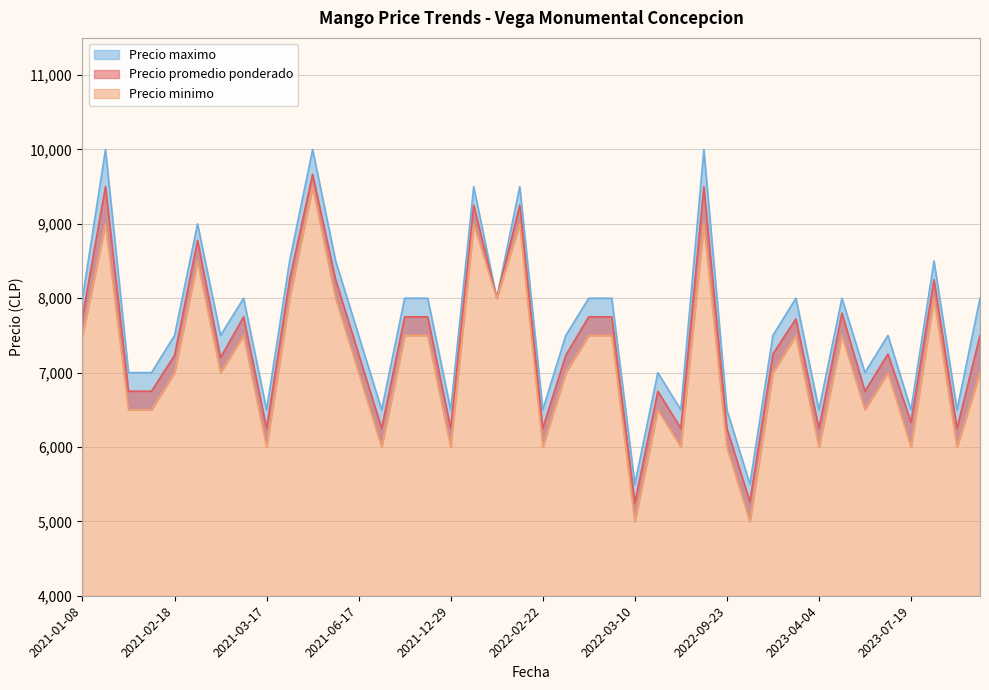

What is the value of the Precio promedio ponderado point at the 6th from the left?

8778